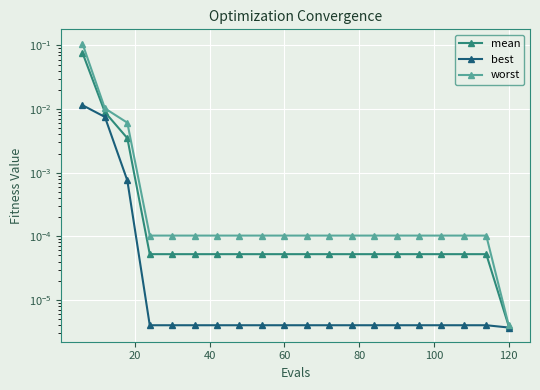

List the series in order of their peak value, highest first.

worst, mean, best